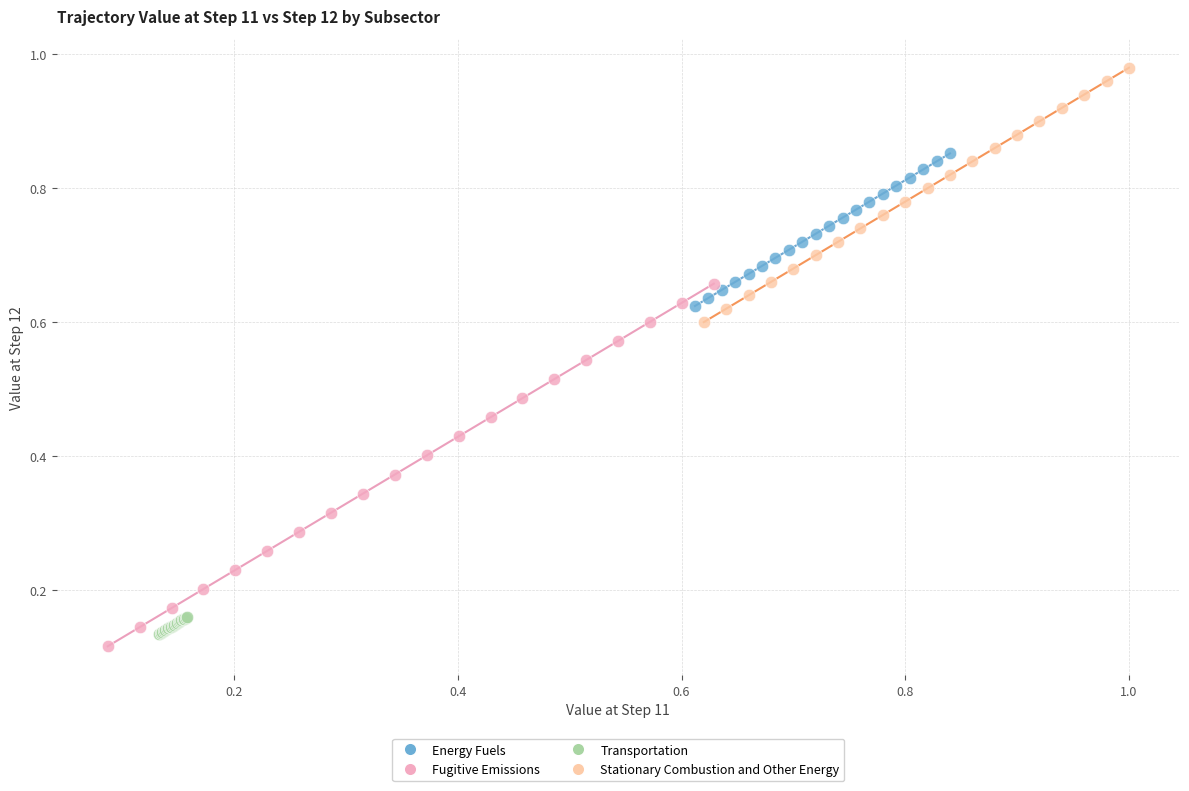

What are all the series names shown in the legend?

Energy Fuels, Fugitive Emissions, Transportation, Stationary Combustion and Other Energy